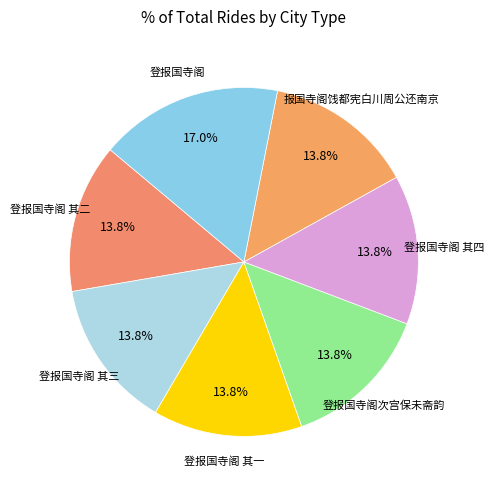

To the nearest percent, what is the difference between the largest and smallest slice percentages?

3%